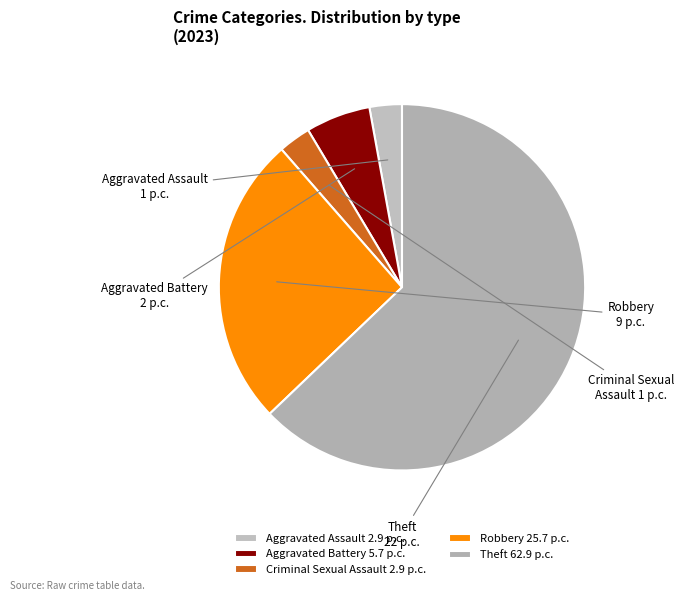

The Criminal Sexual Assault slice represents 13% of the pie. True or false?

False